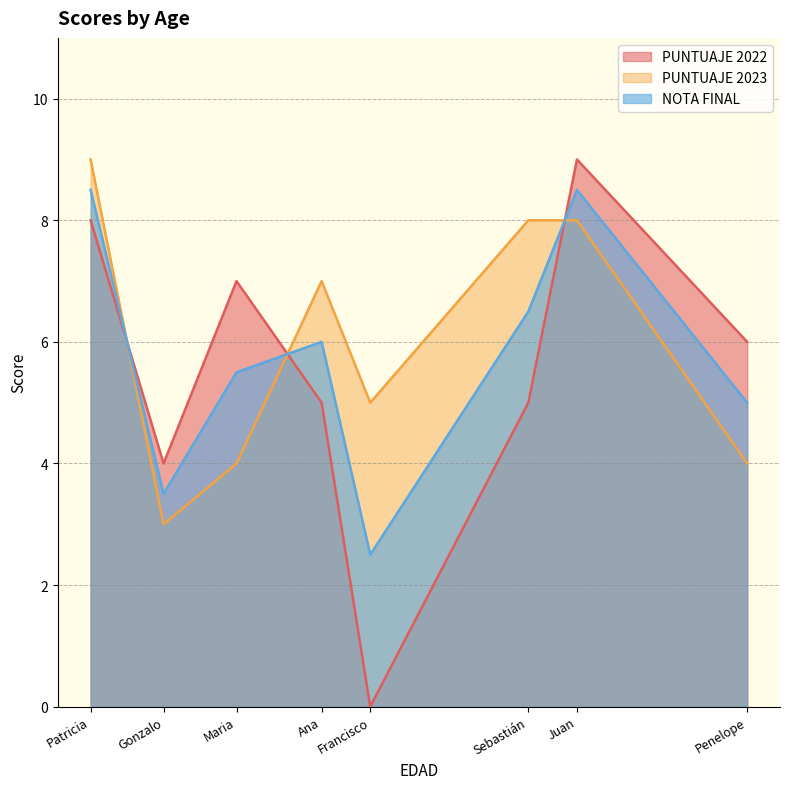

True or false: PUNTUAJE 2023 has more than 2 interior local peaks.

False